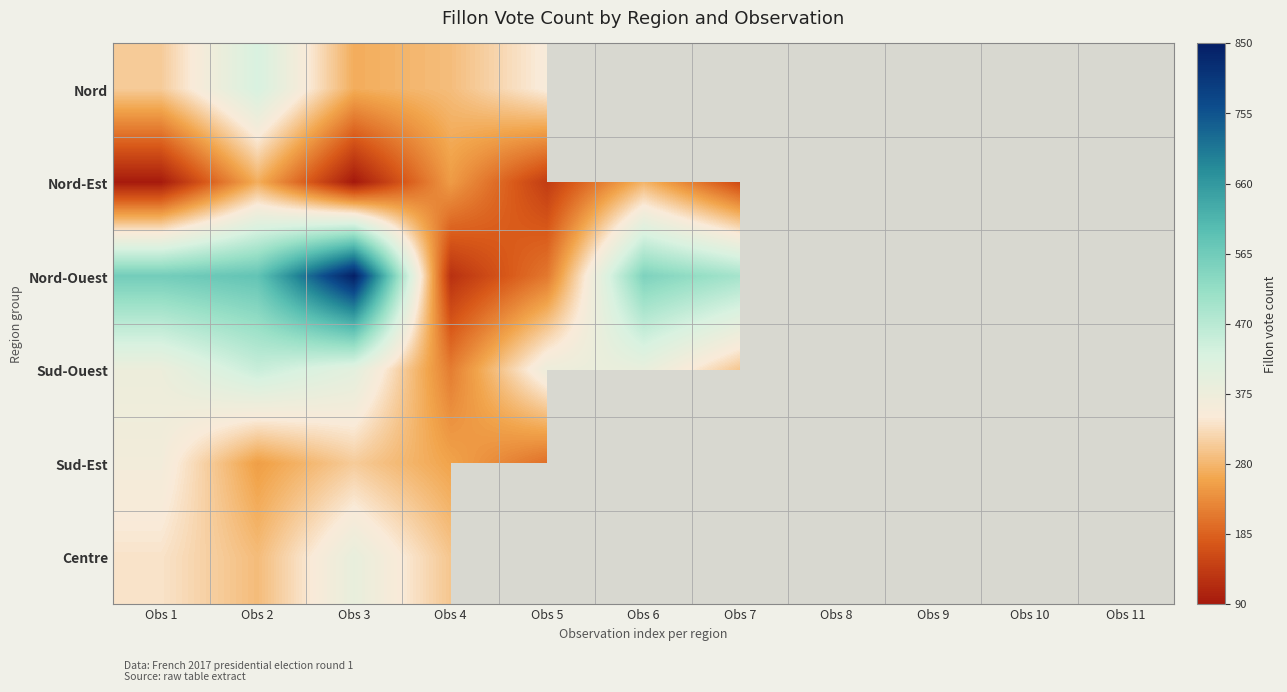

Between Obs 7 and Obs 6, which is larger?

Obs 6